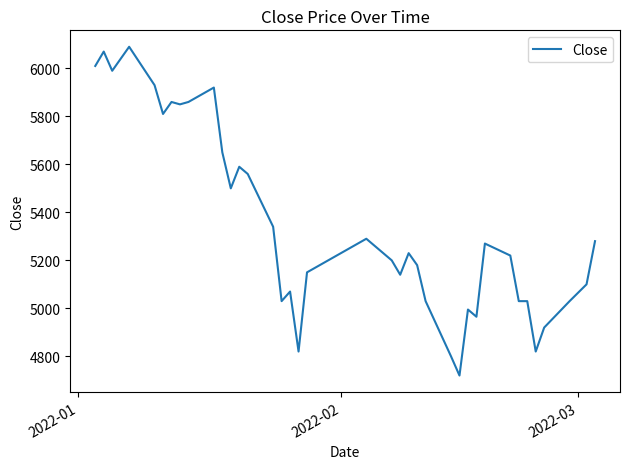

True or false: there are more than 0 points higher than both neighbors.

True